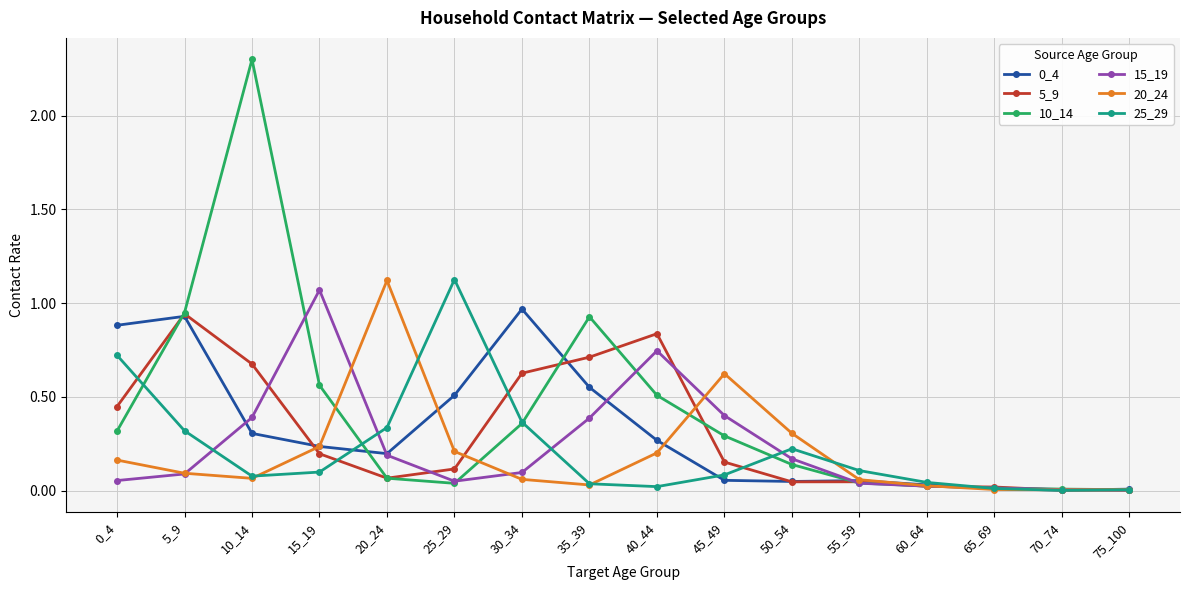

Which label corresponds to the largest value in the chart?

10_14